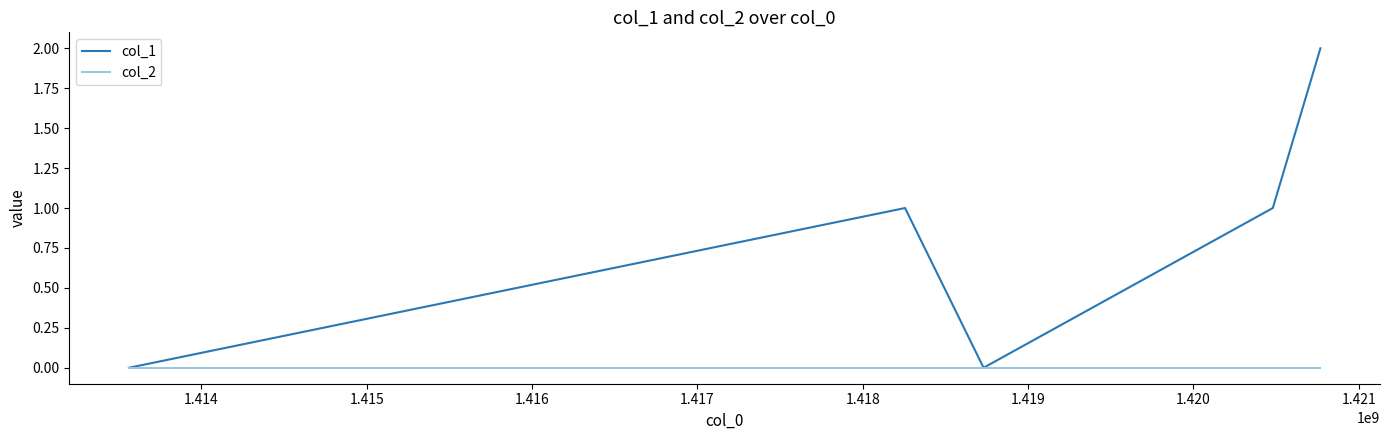

Which series has the largest total across all categories?

col_1